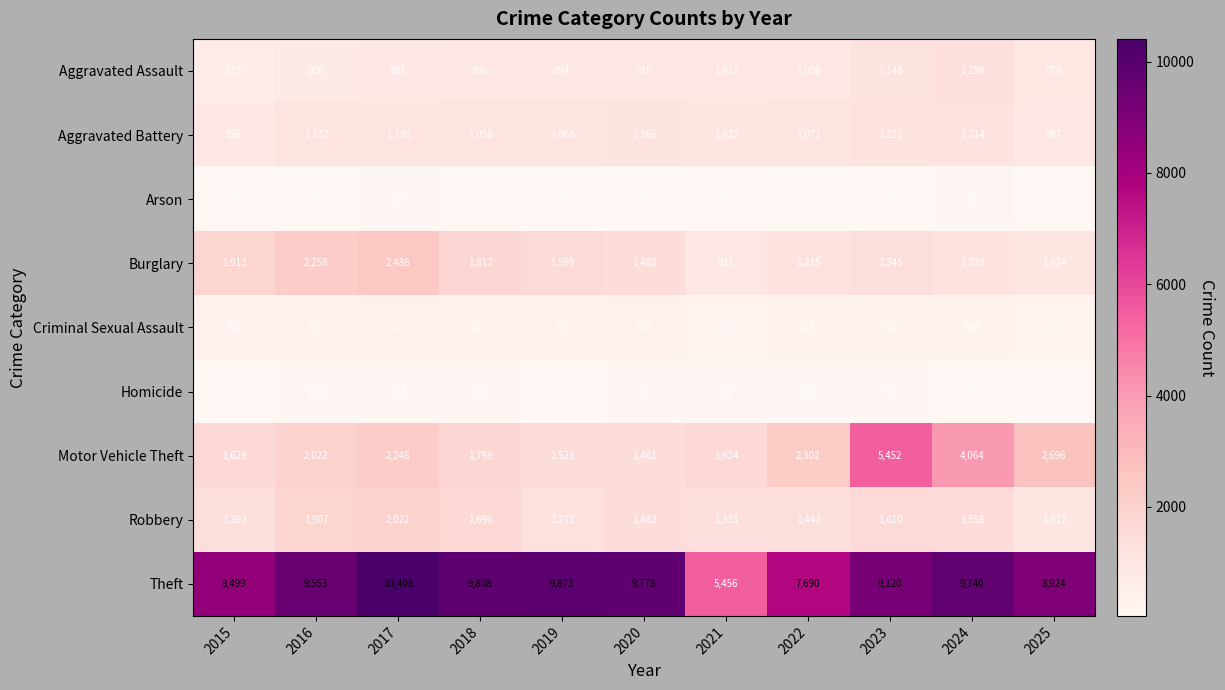

True or false: Theft has a value of 9740 at 2024.

True